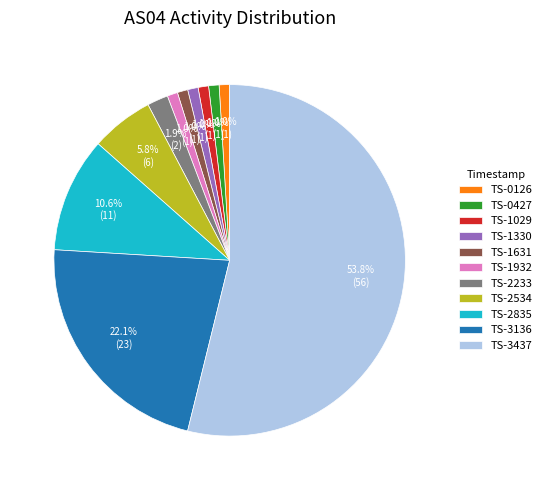

What percentage is NOT represented by TS-2835?

89.4%